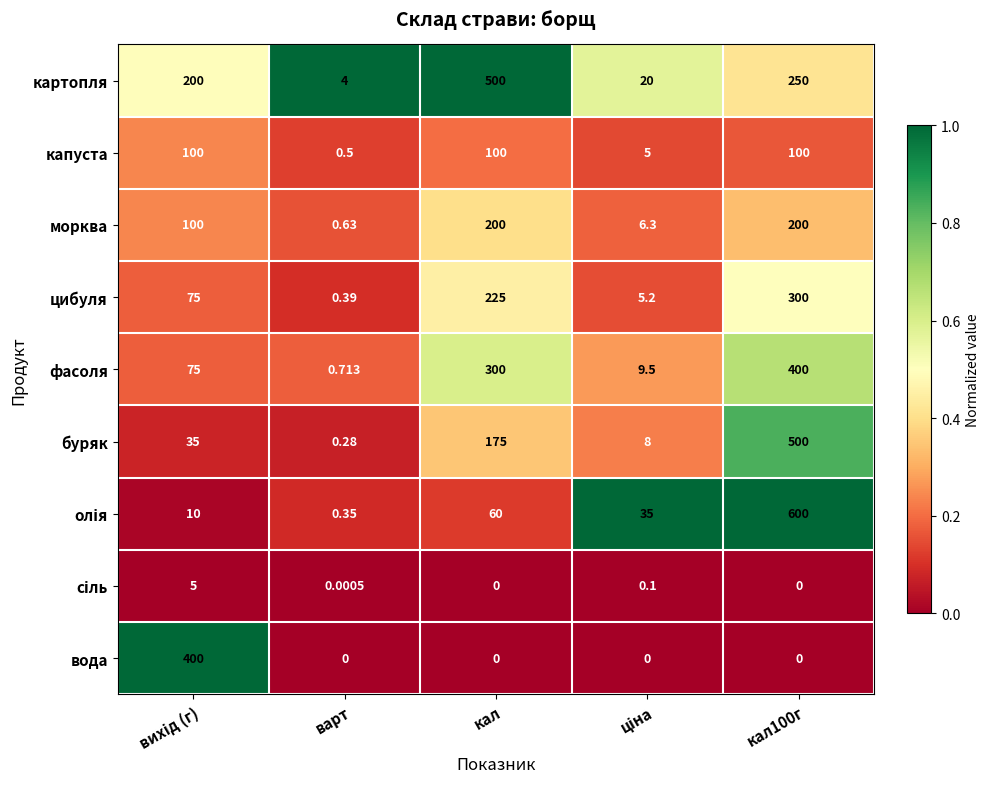

At which label is буряк closest to 250?

кал